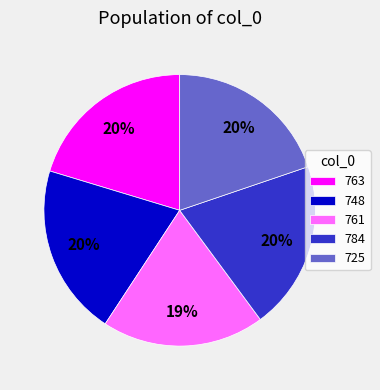

Is it true that 725 is 20% of the pie?

True